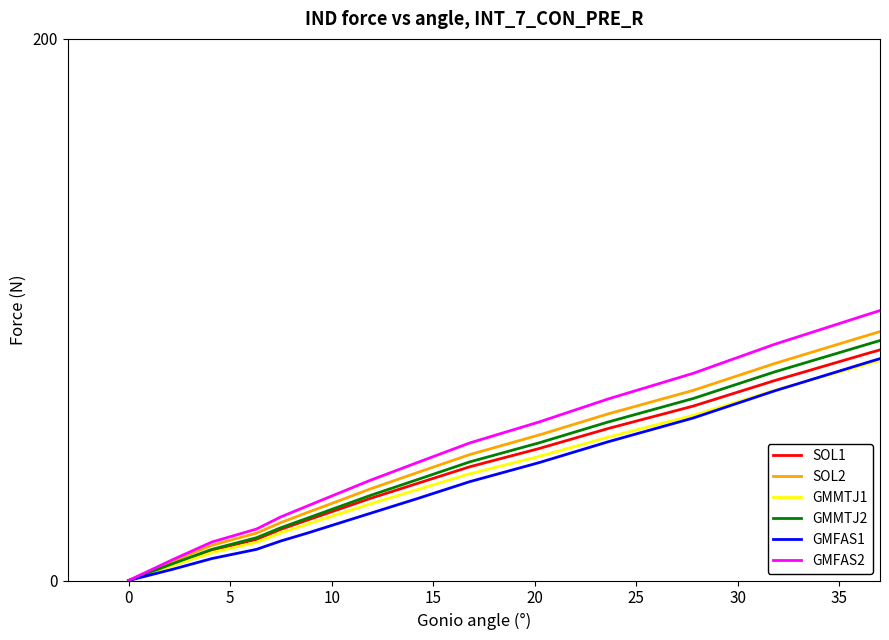

What is the maximum value for GMMTJ1?

139.8